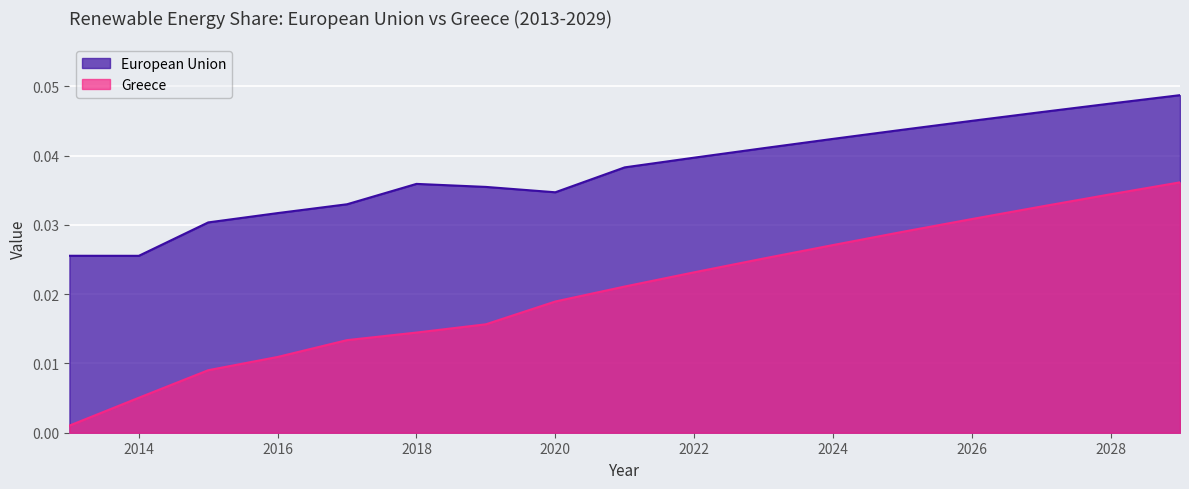

In European Union, how many points are higher than both neighbors (excluding endpoints)?

1